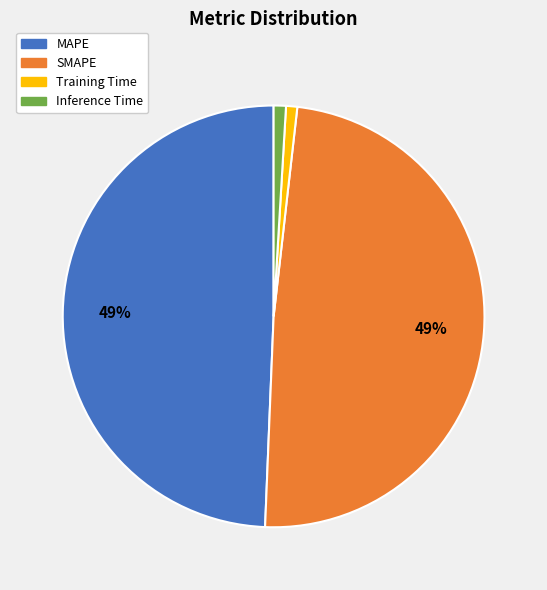

What is the ratio of the value at SMAPE to the value at MAPE?

1.0